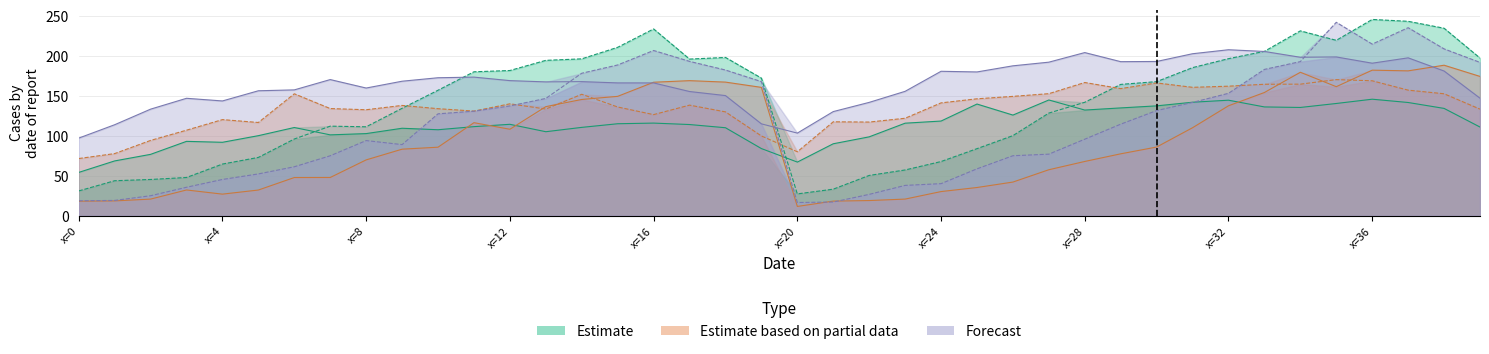

What is the maximum value for d-110.0?

242.7